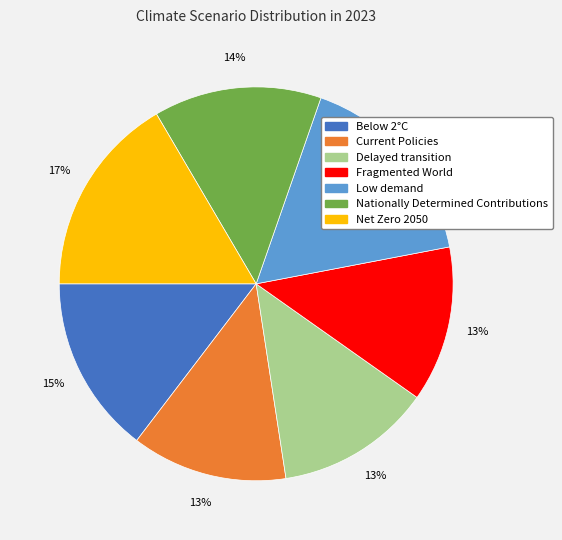

Is the sum of Delayed transition and Net Zero 2050 greater than half?

No